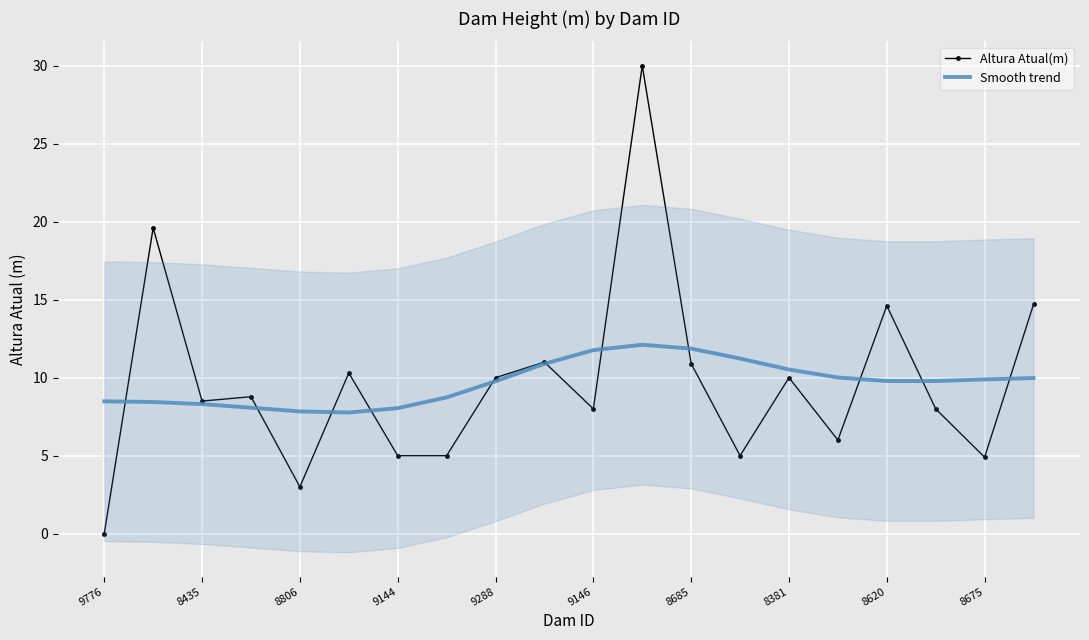

List the series in order of their peak value, highest first.

Altura Atual(m), Smooth trend